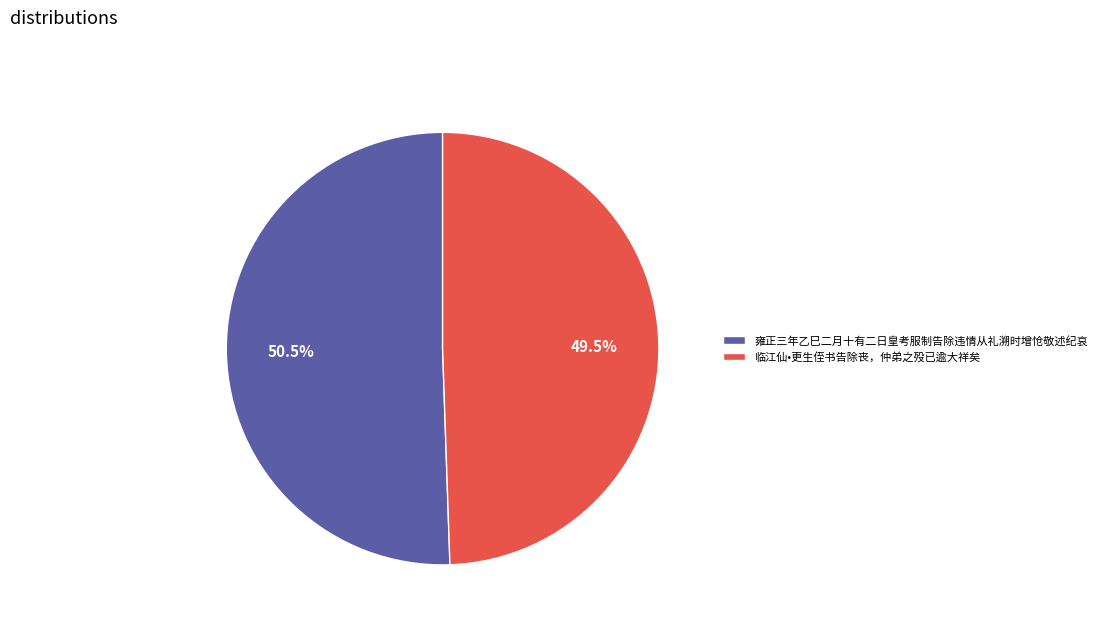

How many slices are in this pie chart?

2